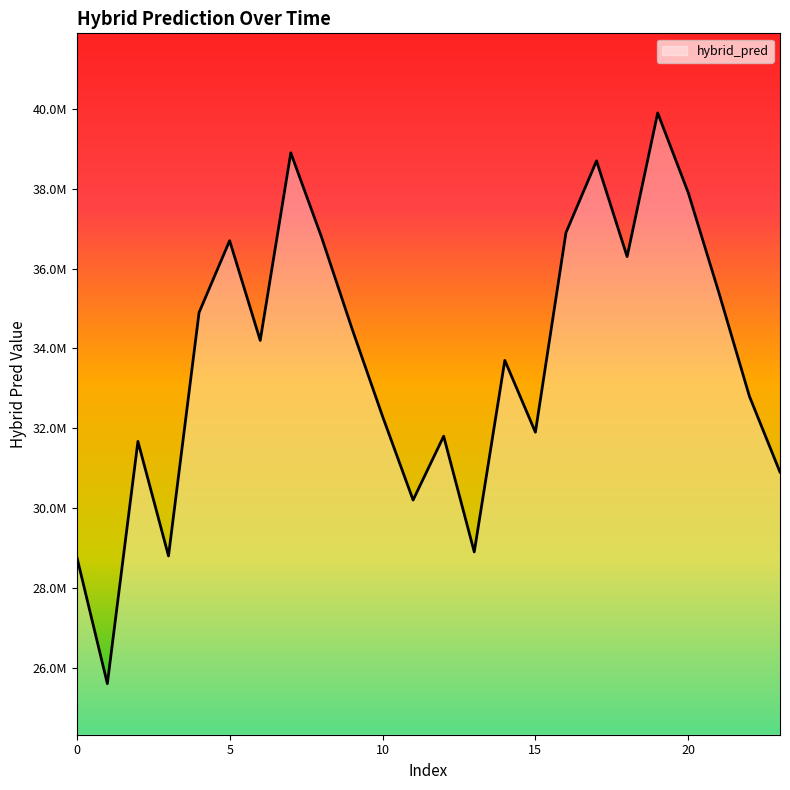

Is this an area chart (filled region under the line)?

Yes